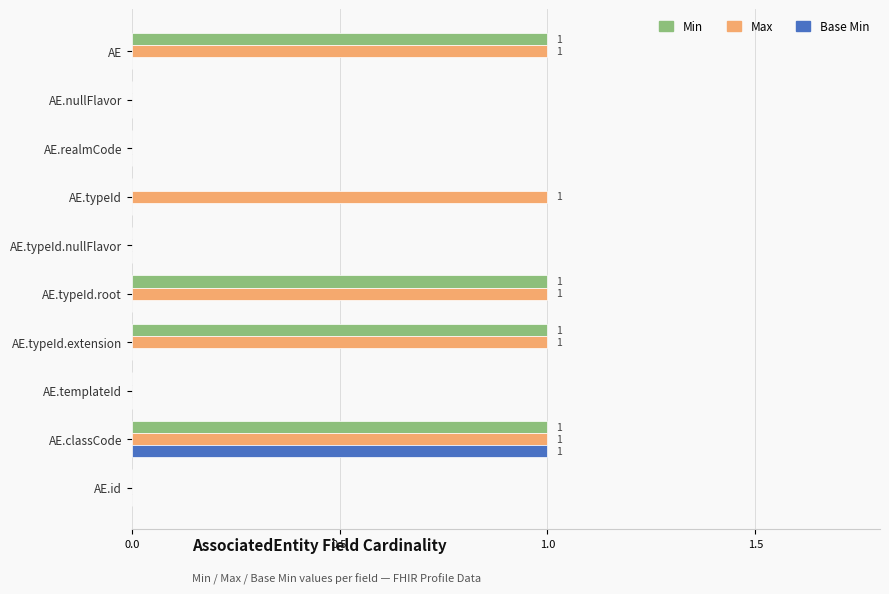

Which series has the largest total across all categories?

Max